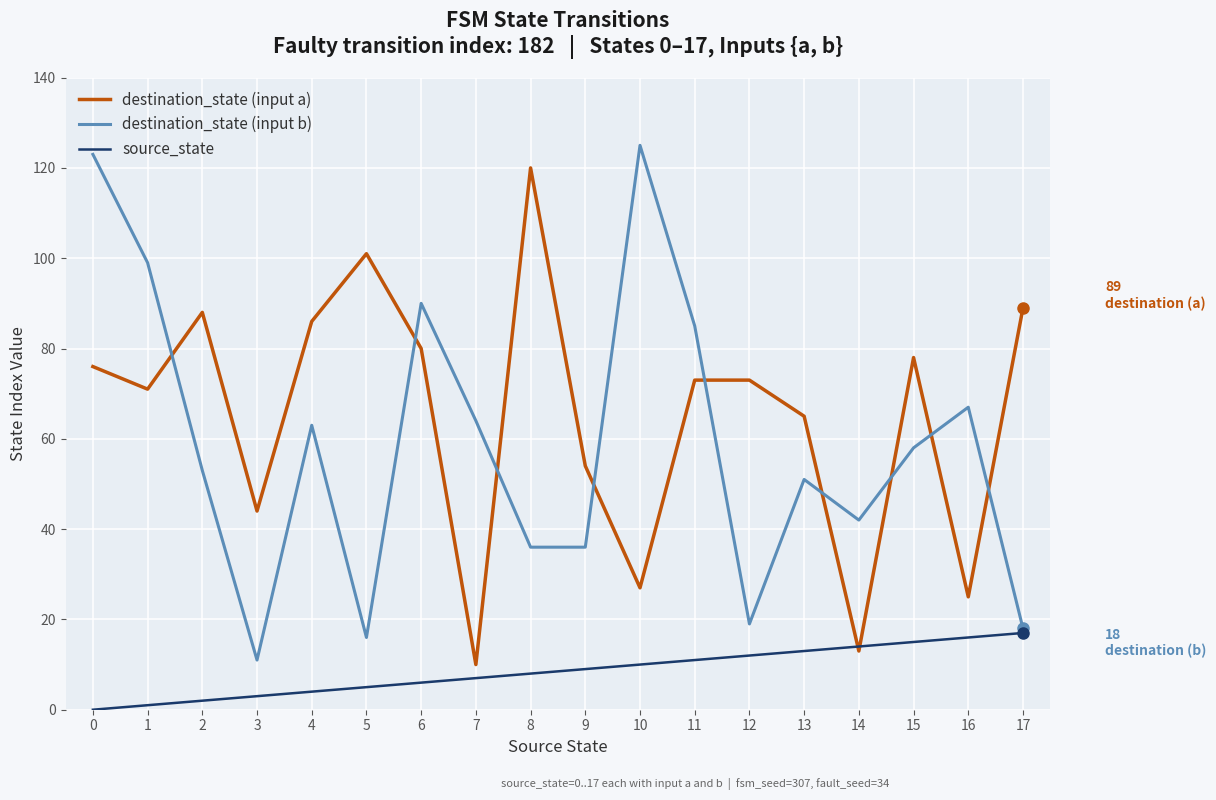

At how many categories does at least one series exceed 31?

18